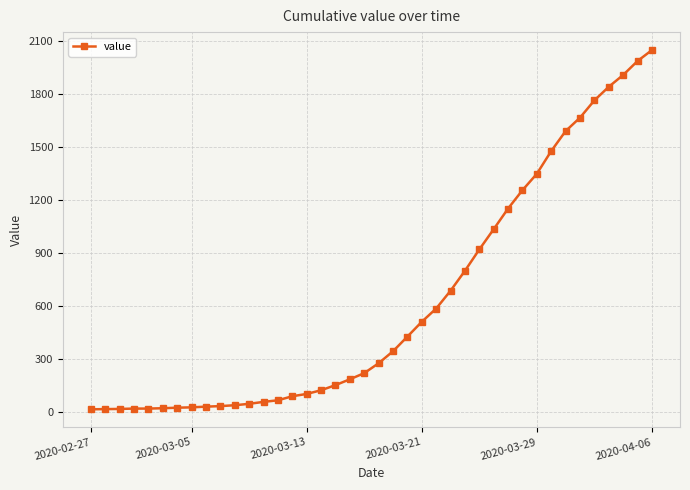

What is the average value?

622